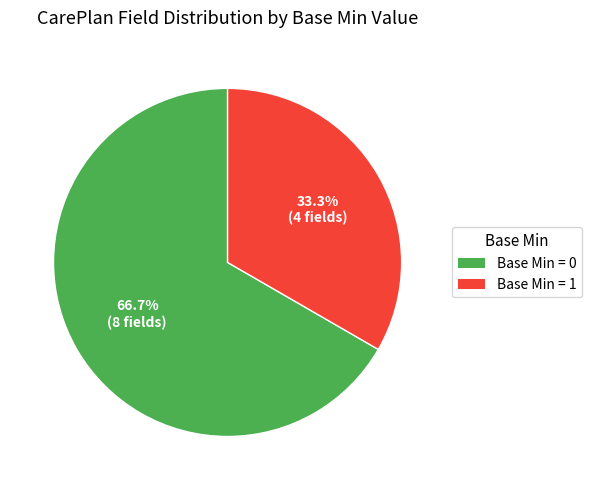

Is there any slice that represents more than half of the pie?

Yes